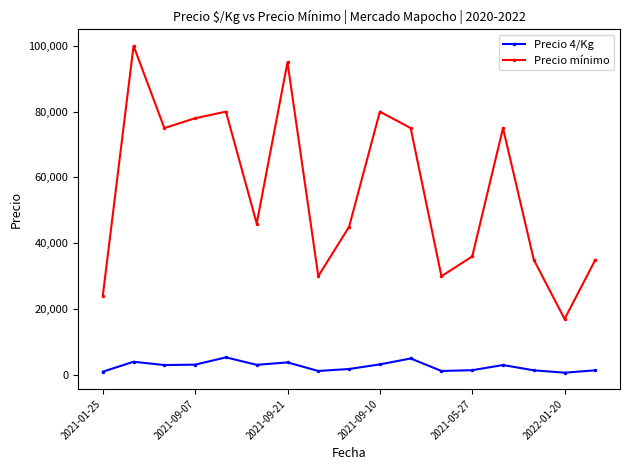

Which series has the largest total across all categories?

Precio mínimo